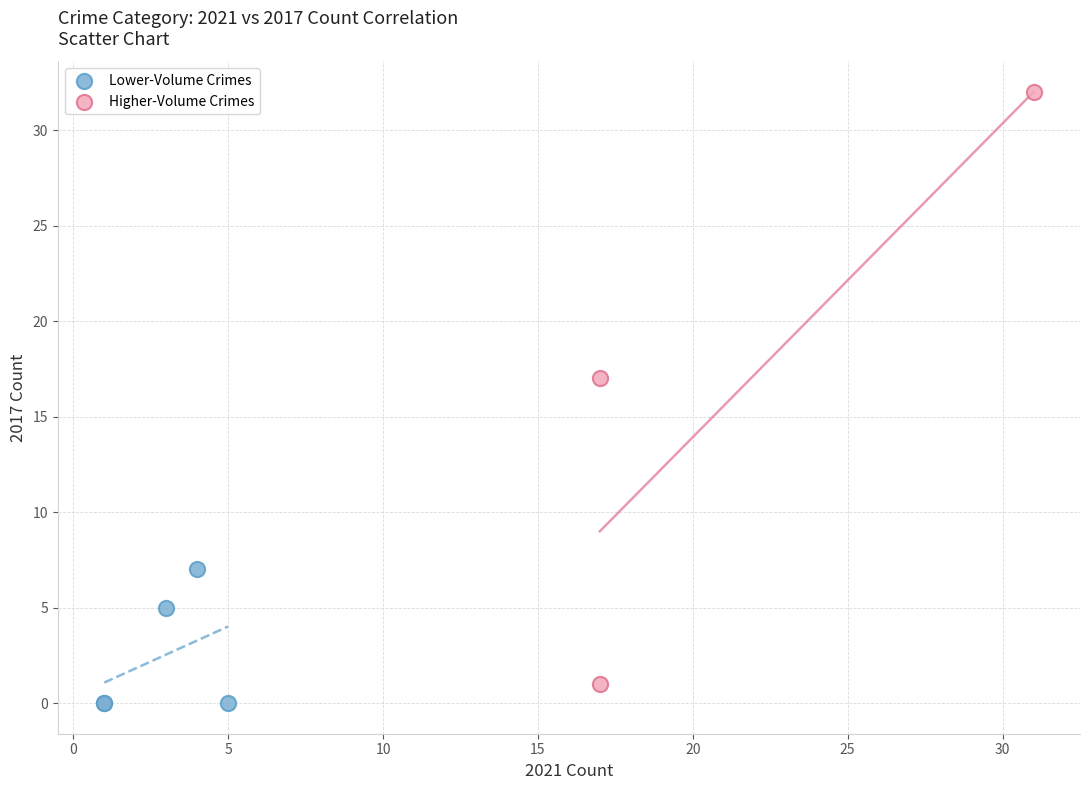

Which series has the largest Y range (max minus min)?

Higher-Volume Crimes